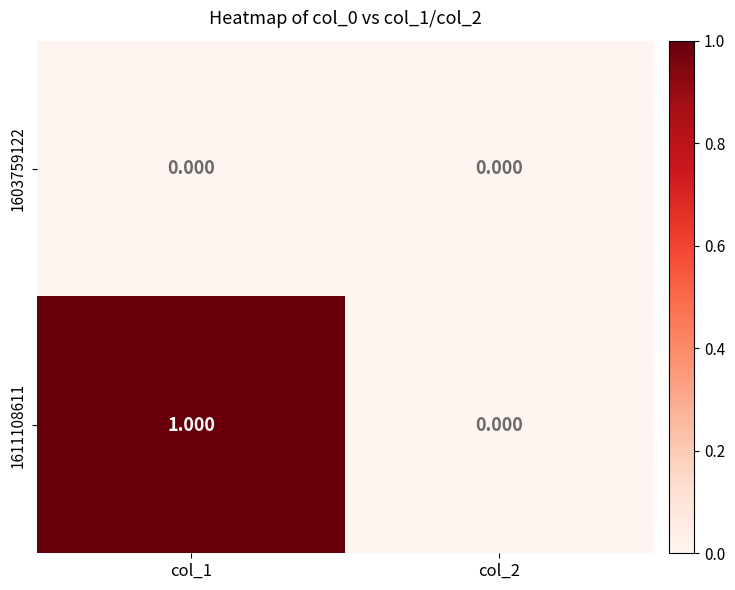

What is the maximum value shown in the chart?

1